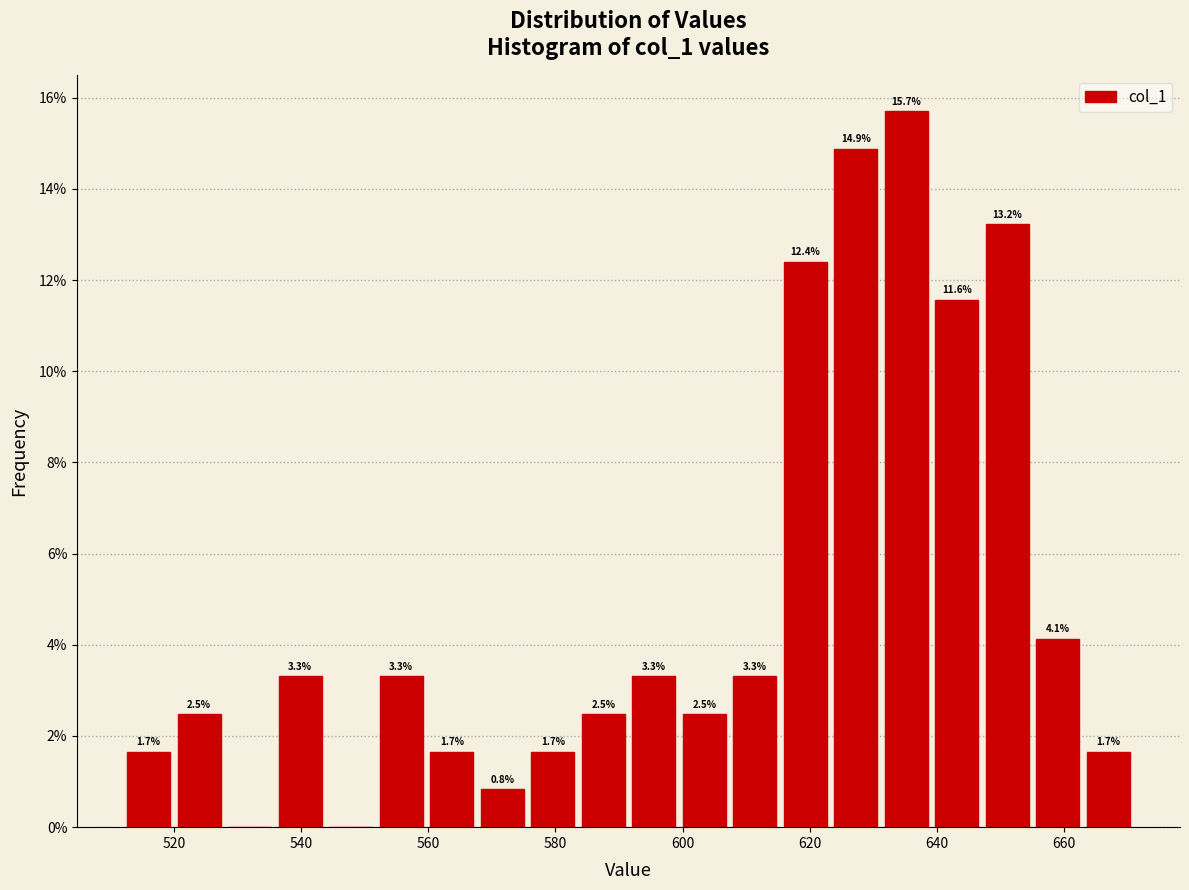

Around what value on the x-axis is the tallest bar? Give the approximate position of its centre, as read against the axis.

636